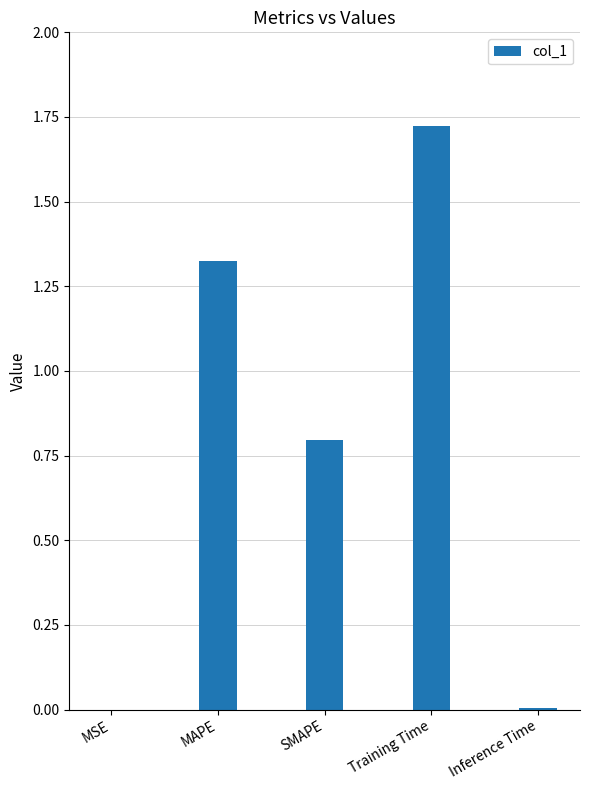

Which has a higher value, Inference Time or SMAPE?

SMAPE